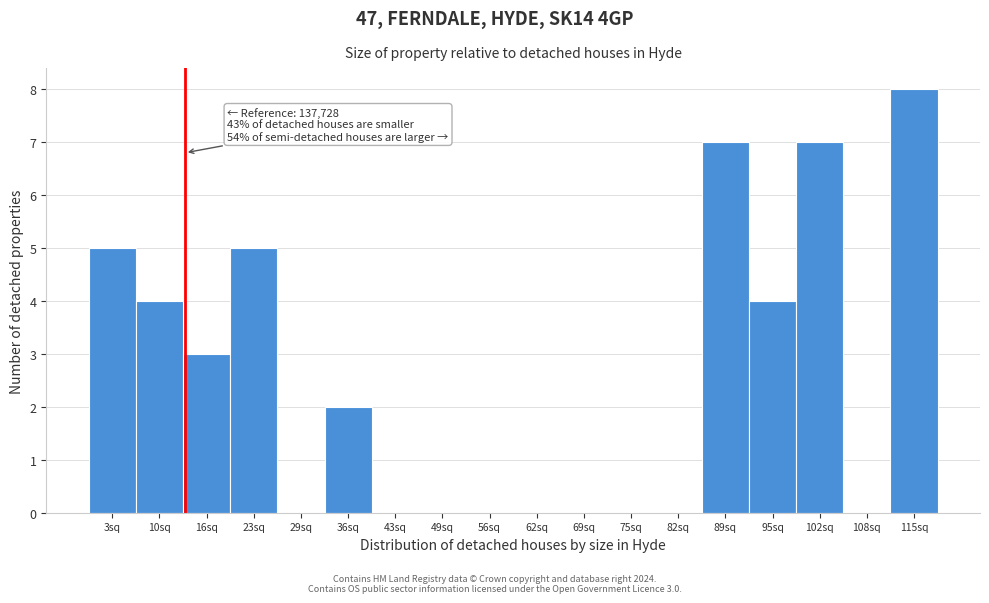

Reading right to left, what are all the values shown in this chart?

115sq=8	108sq=0	102sq=7	95sq=4	89sq=7	82sq=0	75sq=0	69sq=0	62sq=0	56sq=0	49sq=0	43sq=0	36sq=2	29sq=0	23sq=5	16sq=3	10sq=4	3sq=5